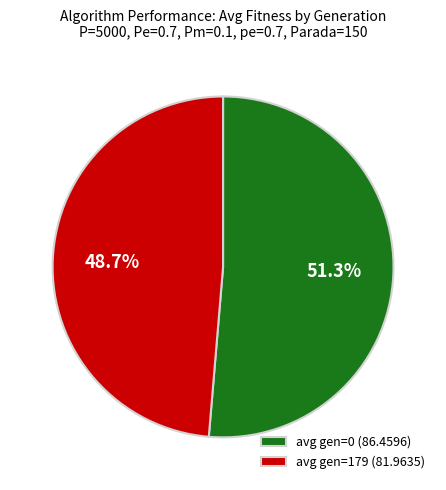

Is it true that avg gen=0 (86.4596) is 51% of the pie?

True